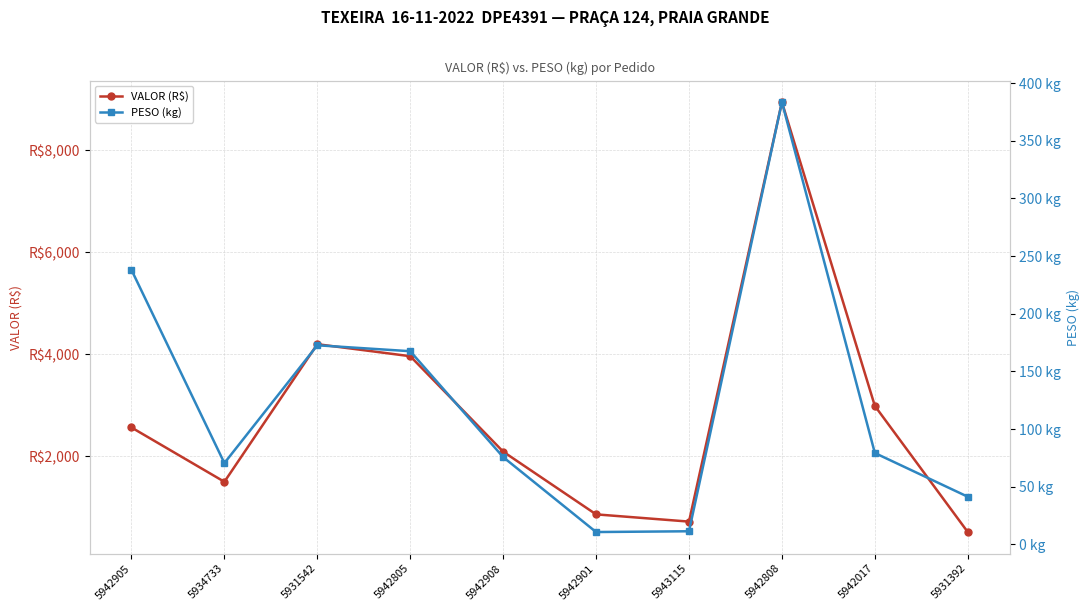

The value of PESO (kg) at 5931542 is 172.6. True or false?

True